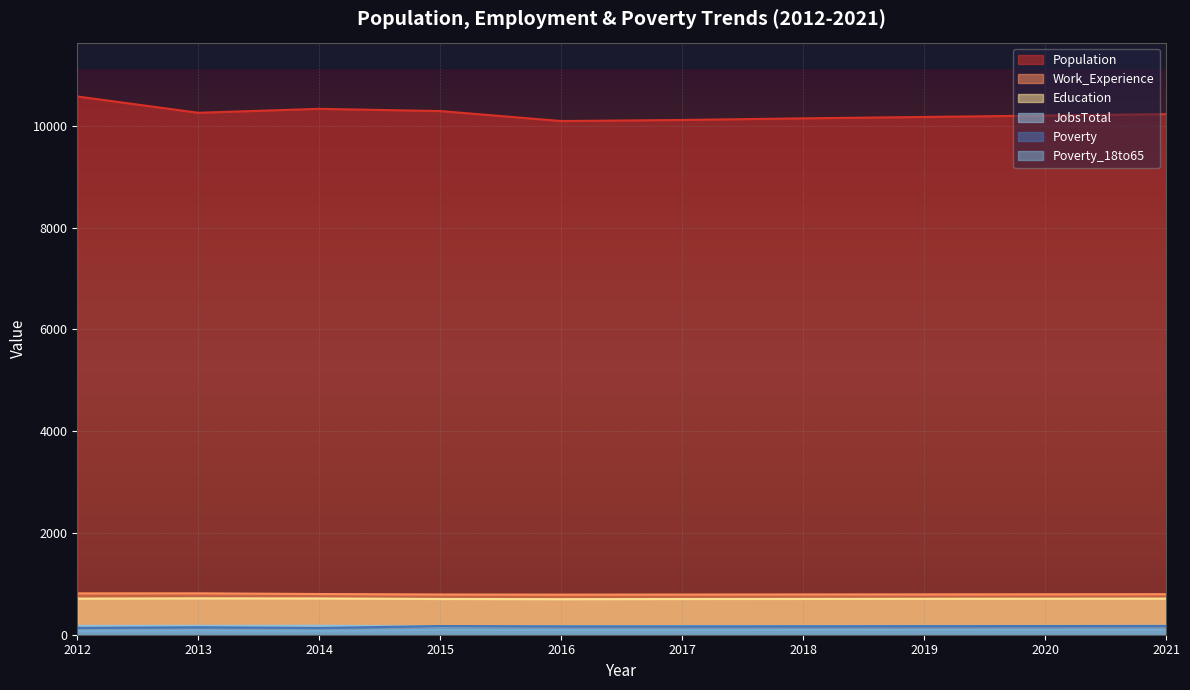

In Population, how many points are lower than both neighbors (excluding endpoints)?

2